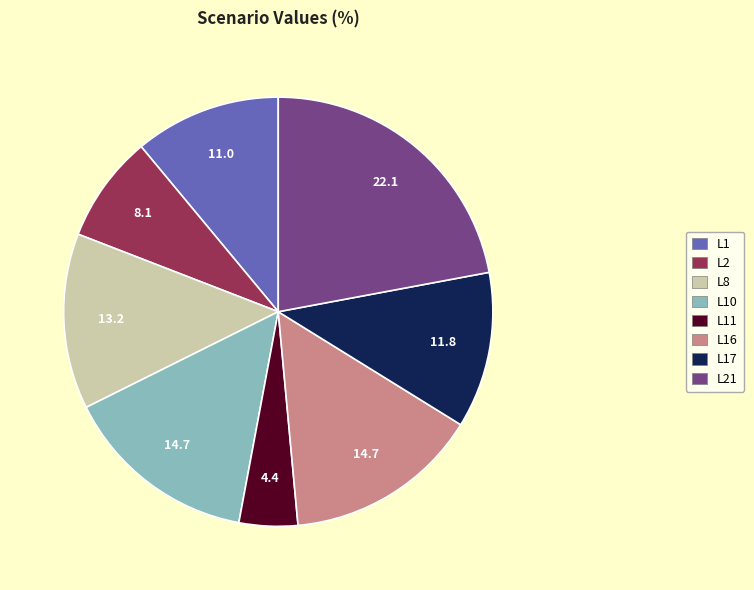

Count the number of slices in the pie.

8